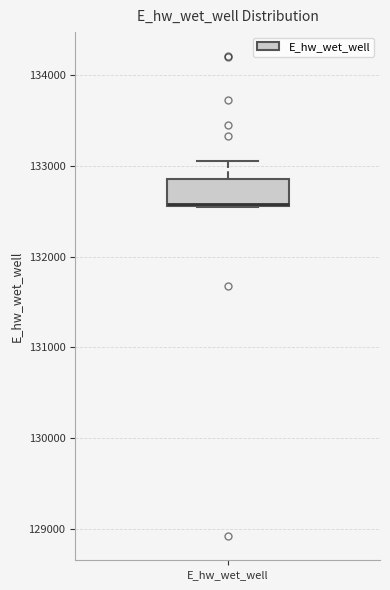

Where is the upper edge of the box for E_hw_wet_well on the y-axis? The values are not printed on the chart, so give them approximately, as read against the axis.

132900